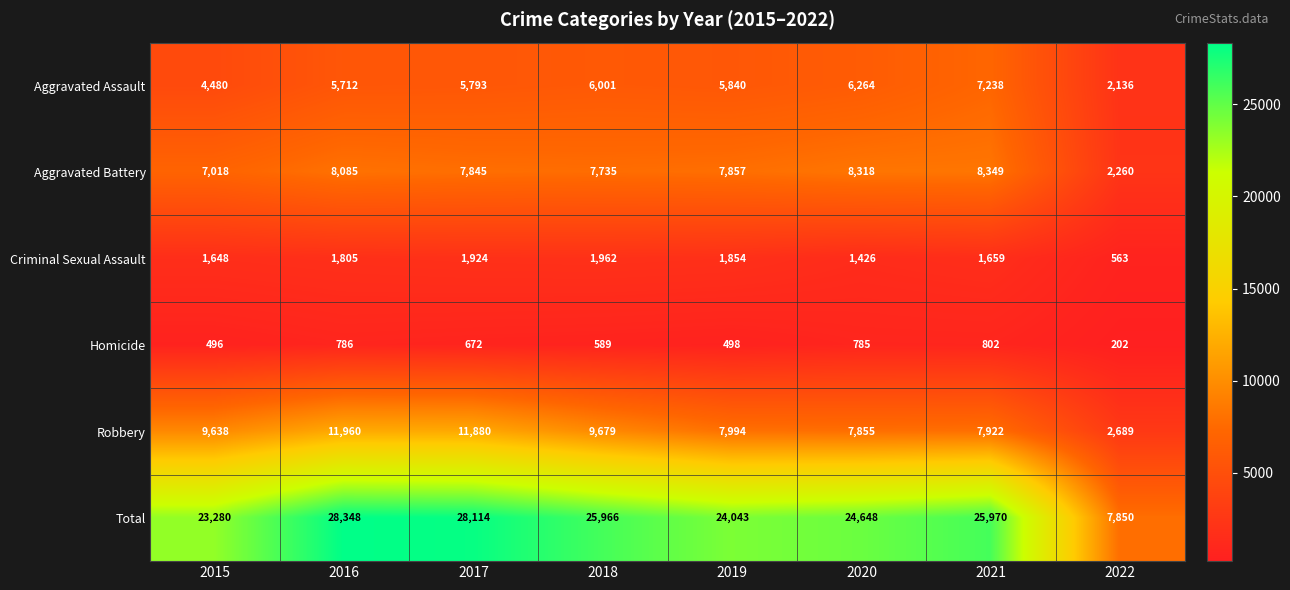

At 2015, list the series in order from largest to smallest.

Total, Robbery, Aggravated Battery, Aggravated Assault, Criminal Sexual Assault, Homicide